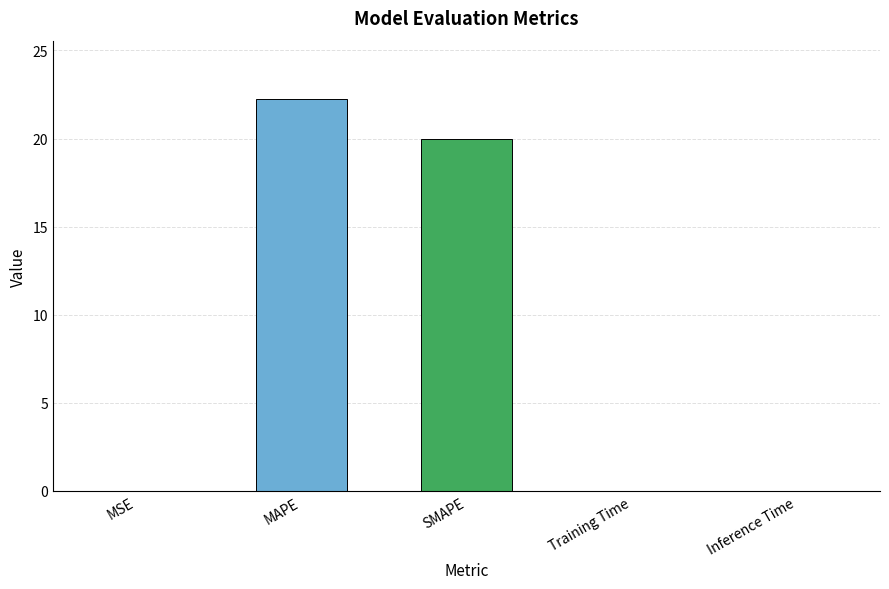

What is the average value?

8.5